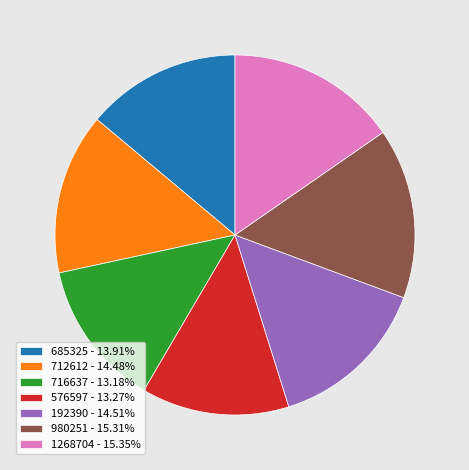

Does 685325 - 13.91% represent more than half of the total?

No